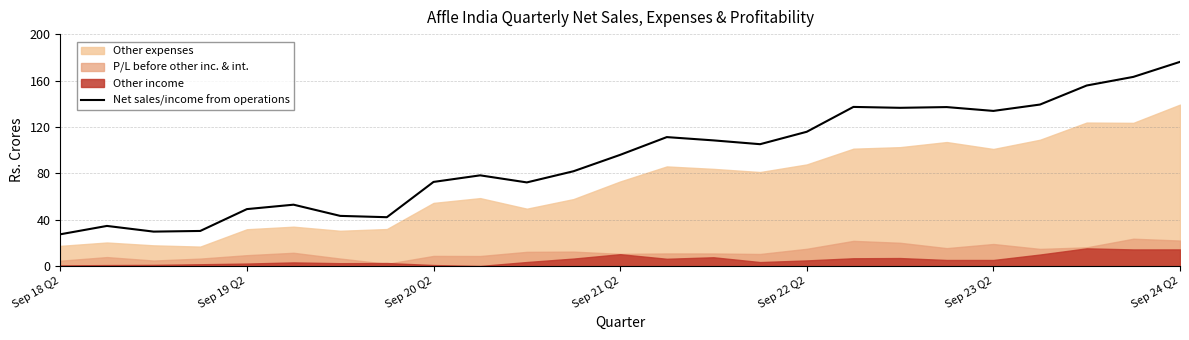

What is the maximum value shown in the chart?

176.1